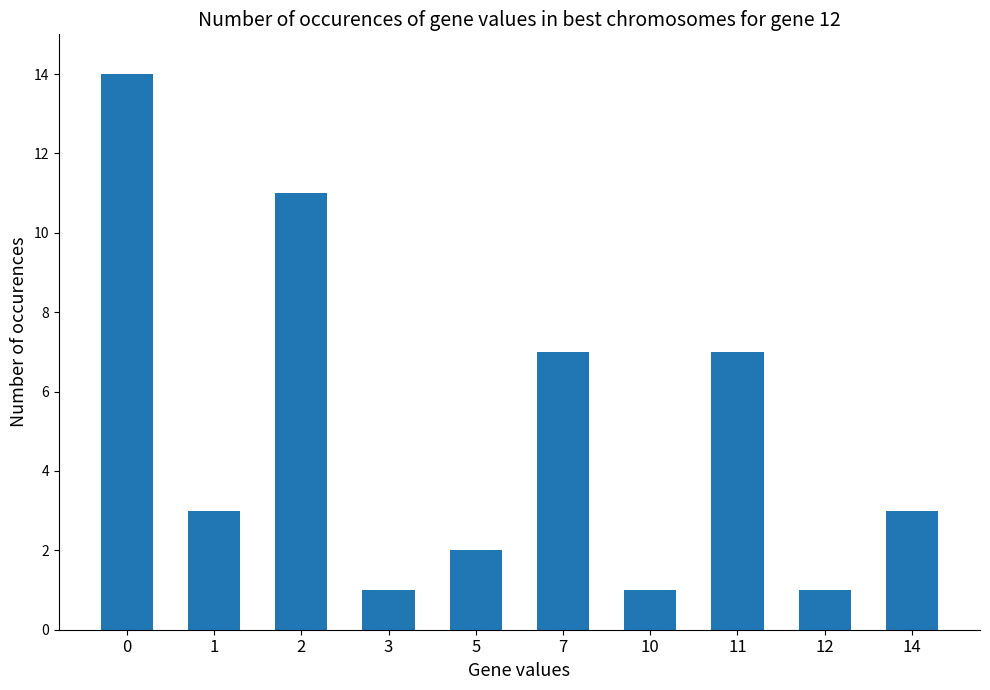

True or false: the data shows 1 at 10.

True